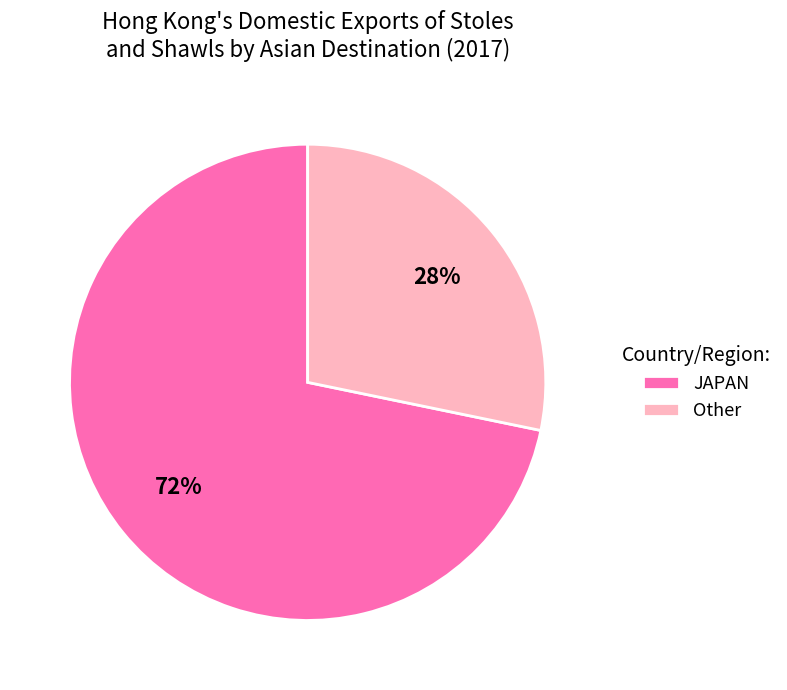

How many segments does this pie chart have?

2